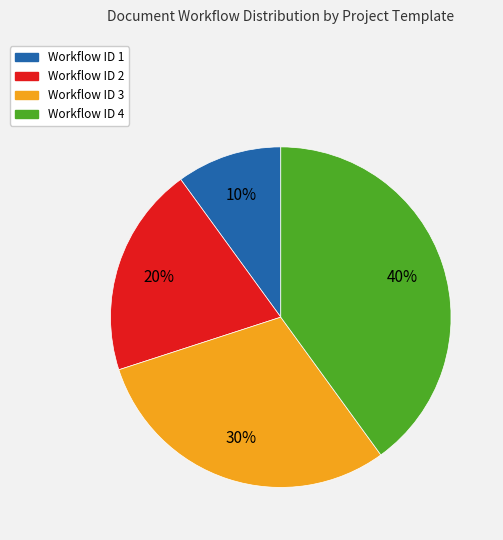

Between Workflow ID 2 and Workflow ID 1, which is larger?

Workflow ID 2